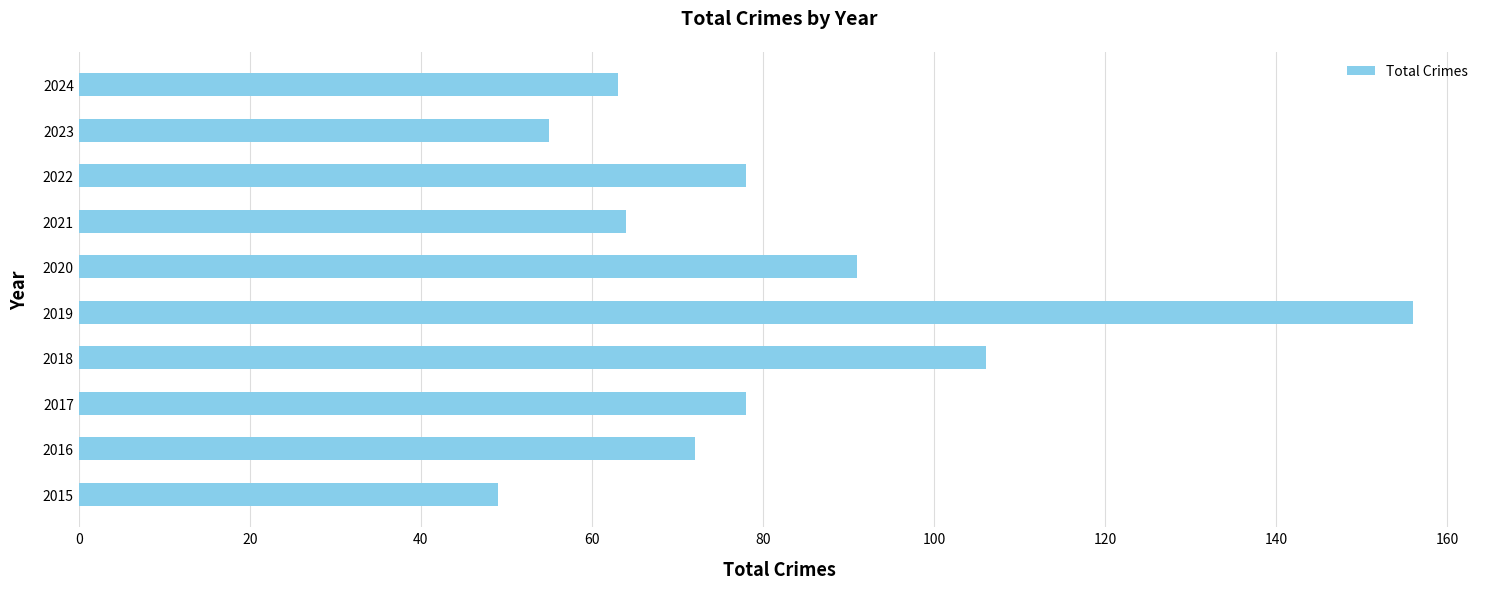

Does the chart contain any negative values?

No